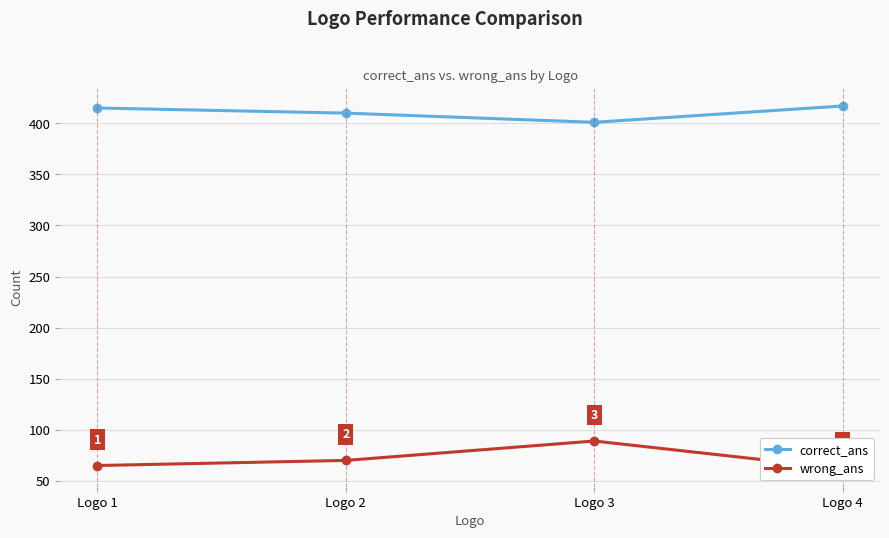

What is the maximum value shown in the chart?

417